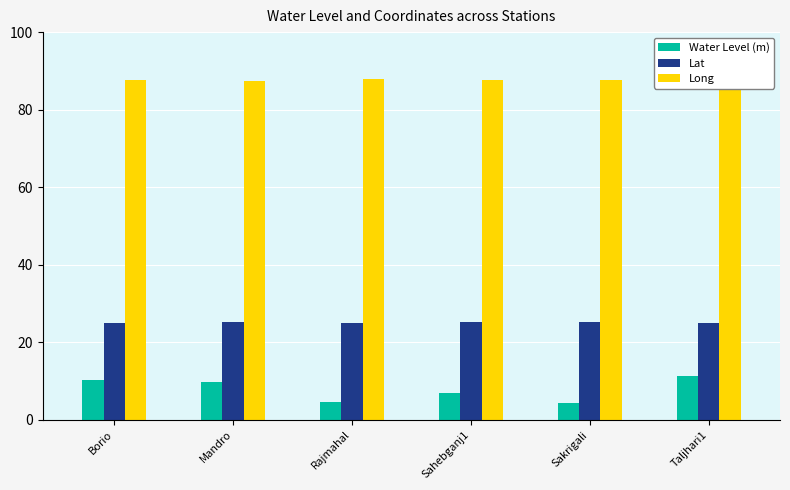

What is the average value of the Water Level (m) series?

7.8